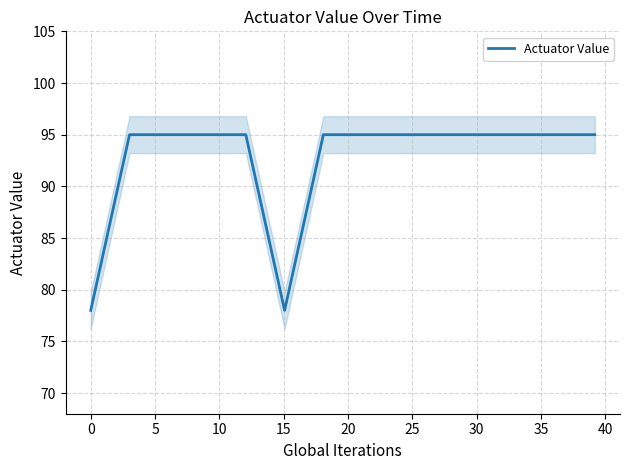

Reading left to right, extract all data points from this chart.

78	95	95	95	95	78	95	95	95	95	95	95	95	95